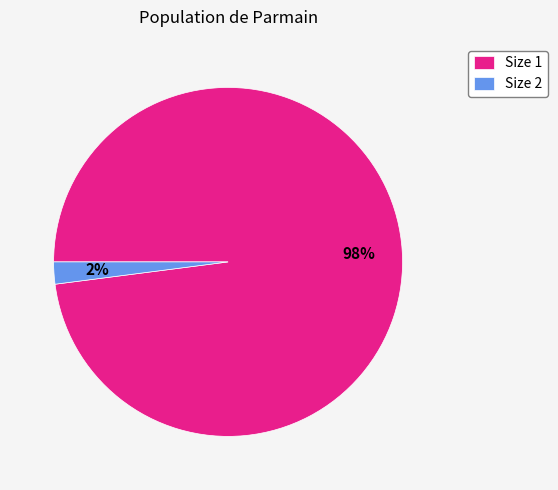

To the nearest percent, what is the average slice percentage?

50%